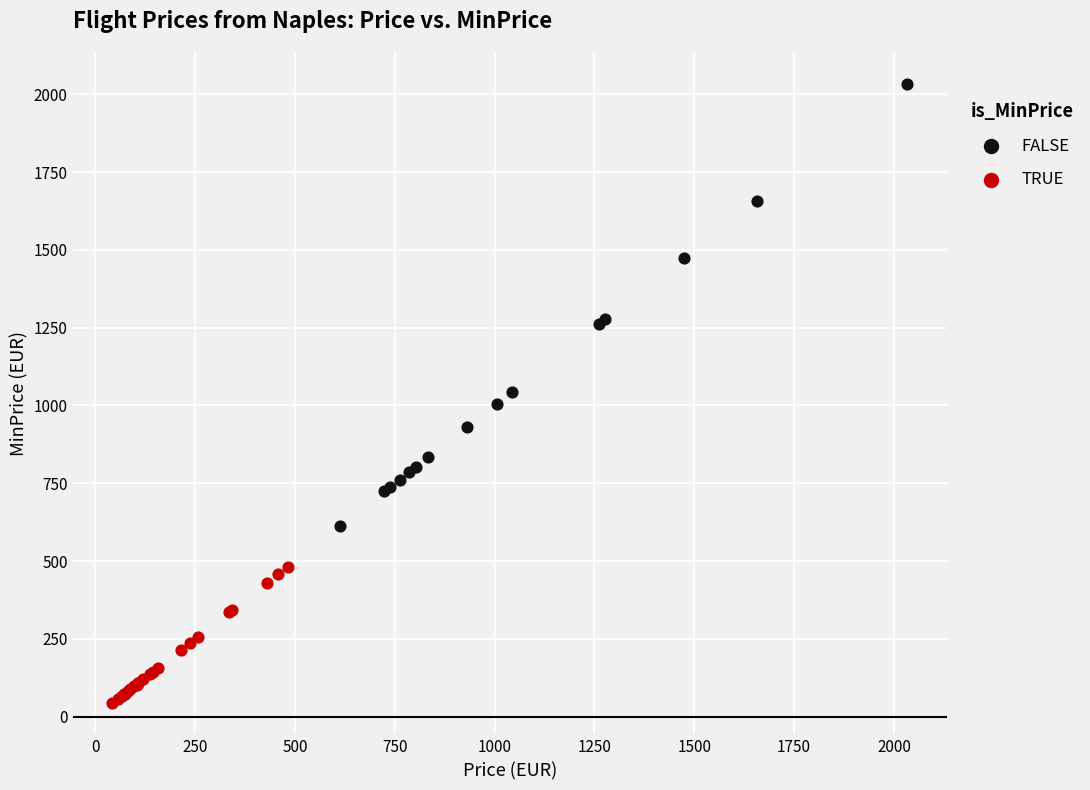

Which series has the largest Y range (max minus min)?

FALSE